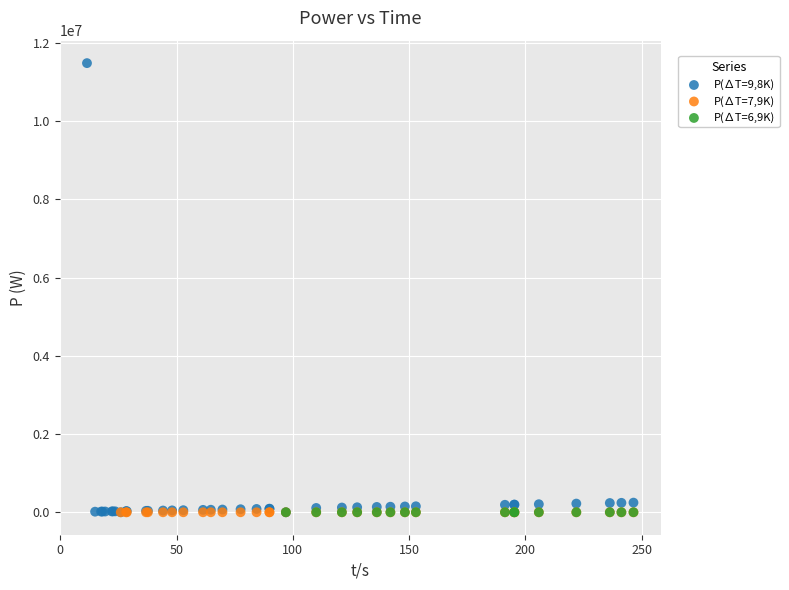

What are all the series names shown in the legend?

P(∆T=9,8K), P(∆T=7,9K), P(∆T=6,9K)